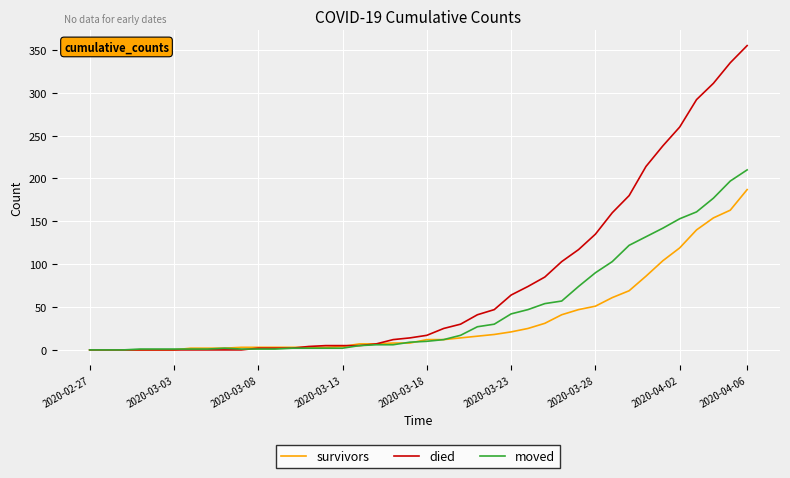

What is the average value of the moved series?

48